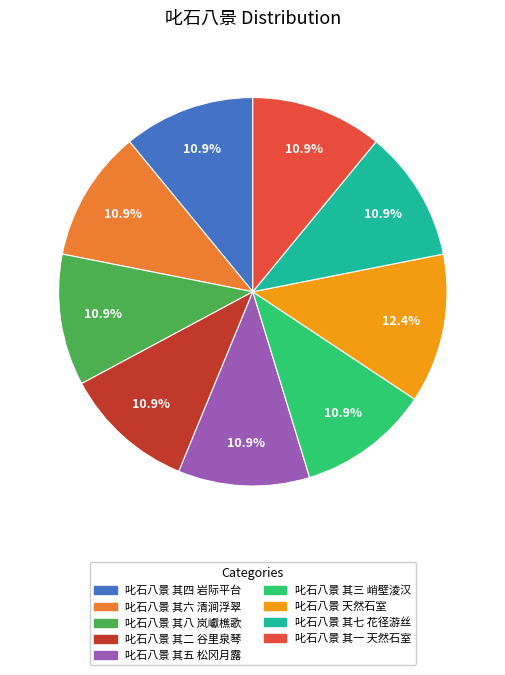

Between 叱石八景 其七 花径游丝 and 叱石八景 天然石室, which is larger?

叱石八景 天然石室